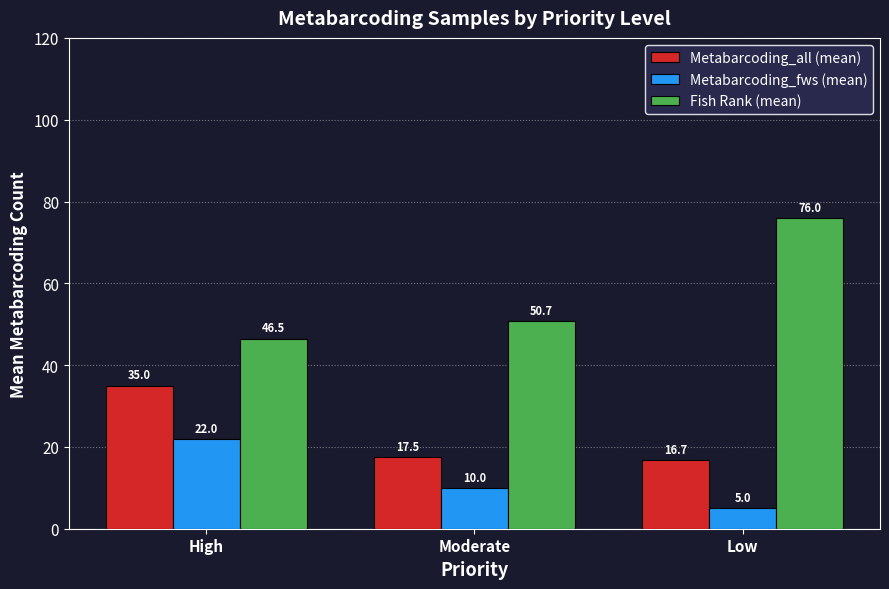

At which label is Metabarcoding_all (mean) closest to 25?

Moderate